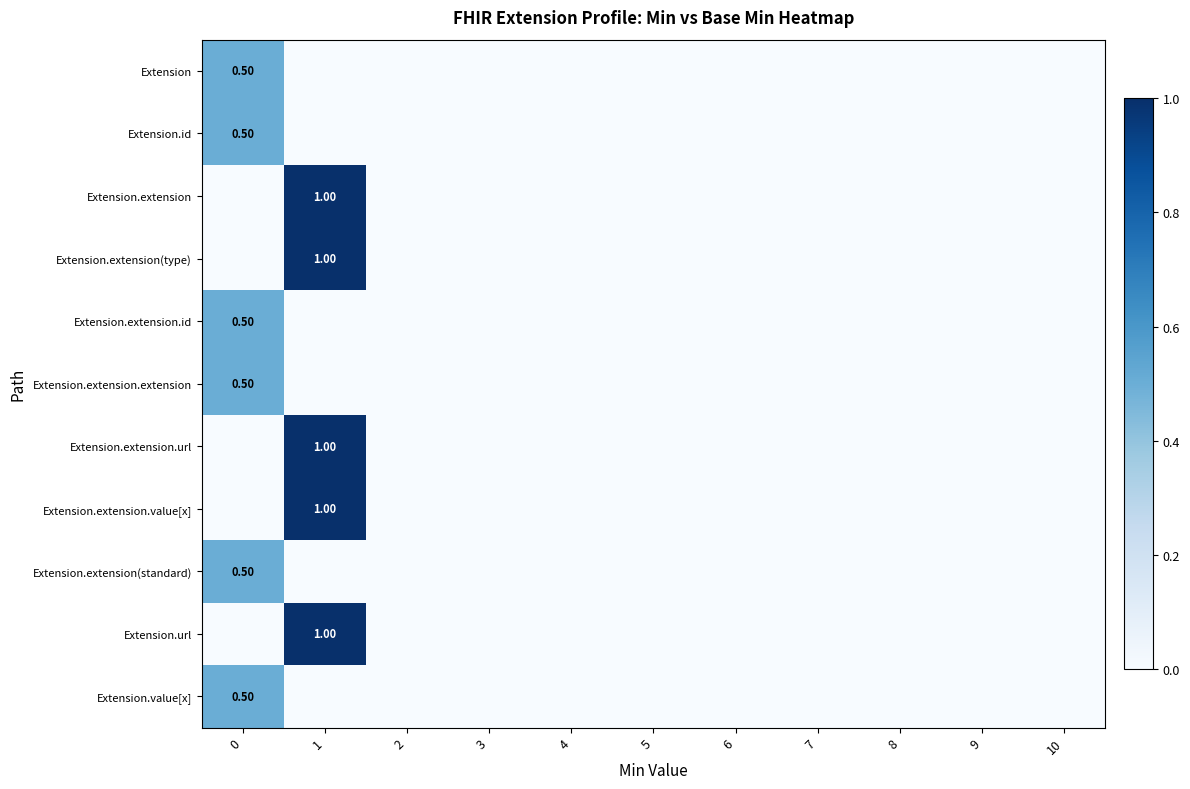

Between 1 and 2, which series saw the biggest shift?

Extension.extension